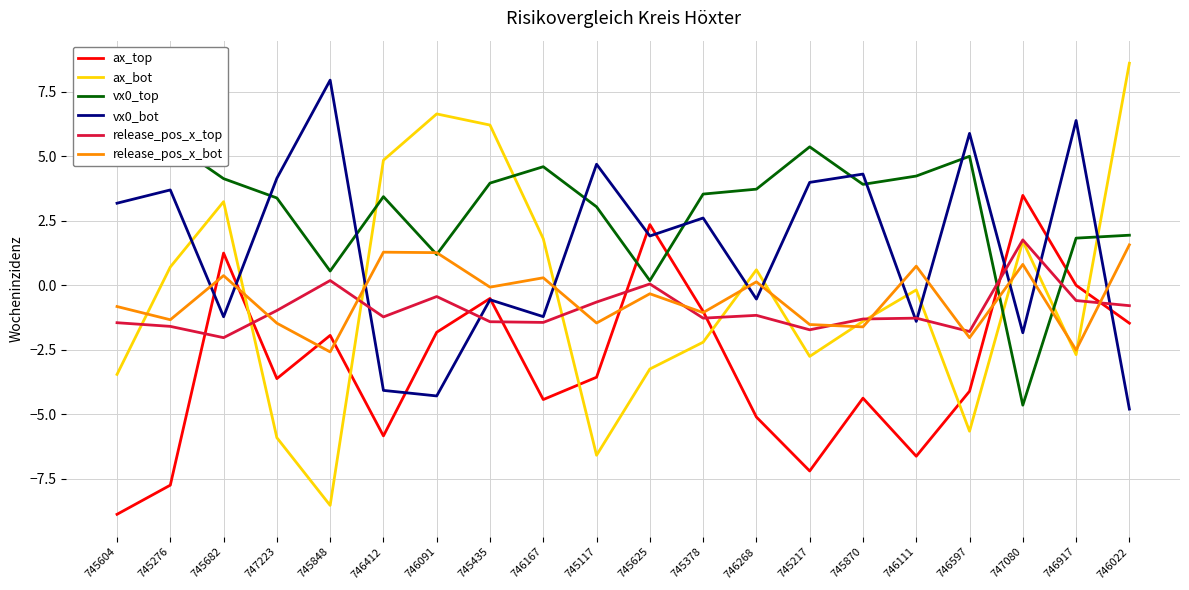

What is the sum of all release_pos_x_top values?

-19.2